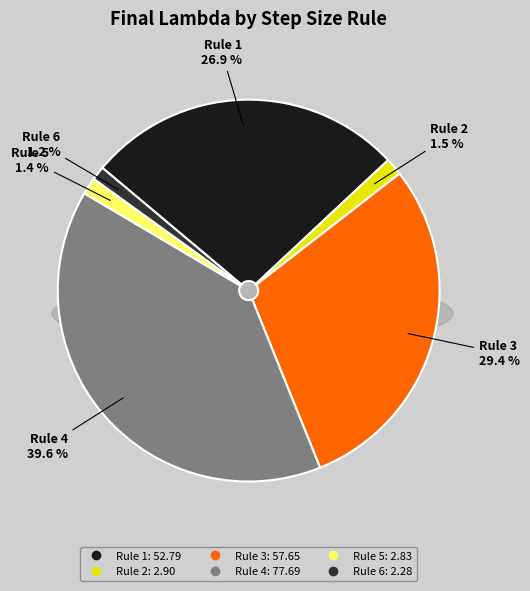

What percentage is the Rule 6 slice, to the nearest percent?

1%